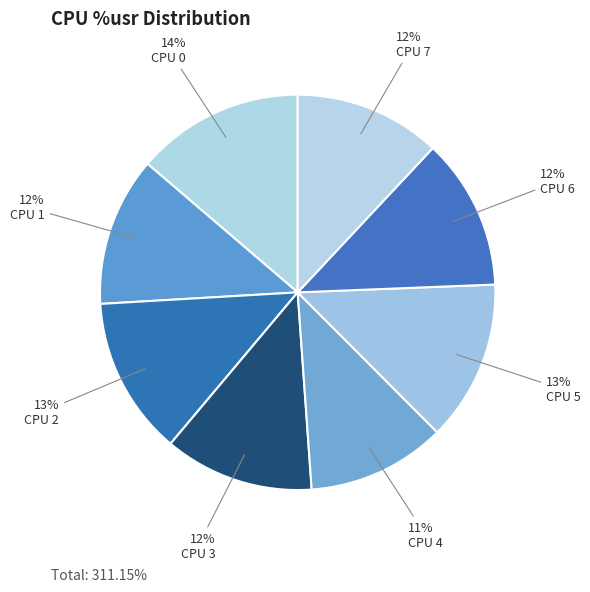

What is the ratio of the value at CPU 4 to the value at CPU 7?

0.9